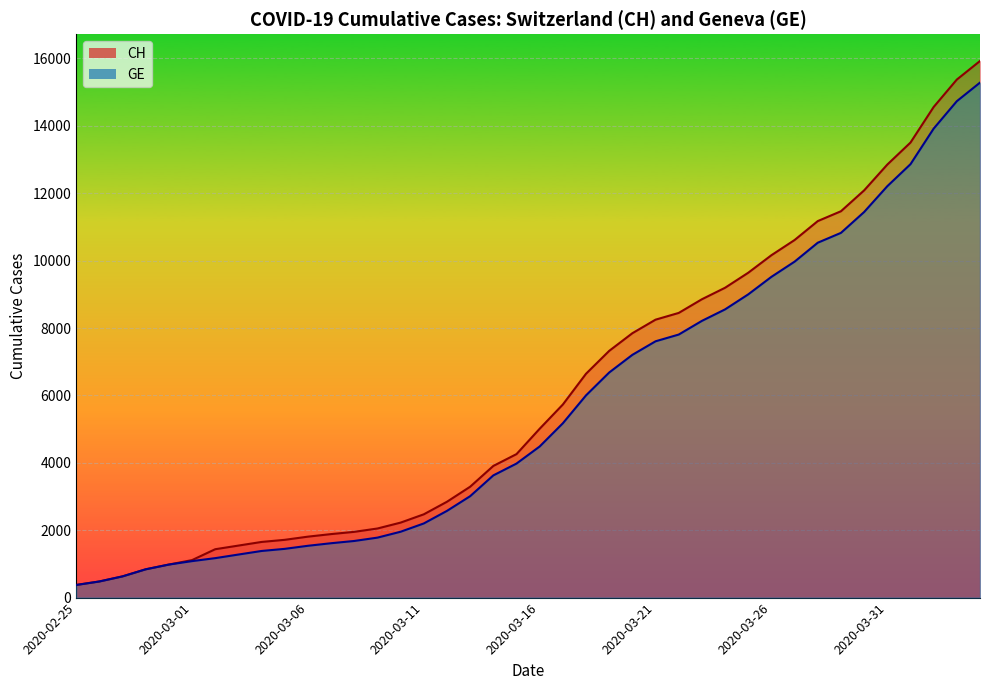

True or false: CH and GE intersect in this chart.

False